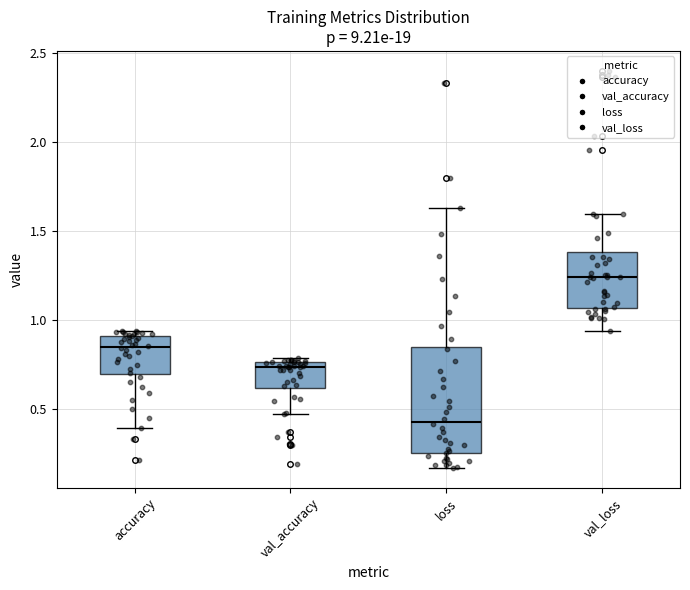

Which box's median line is the highest?

val_loss